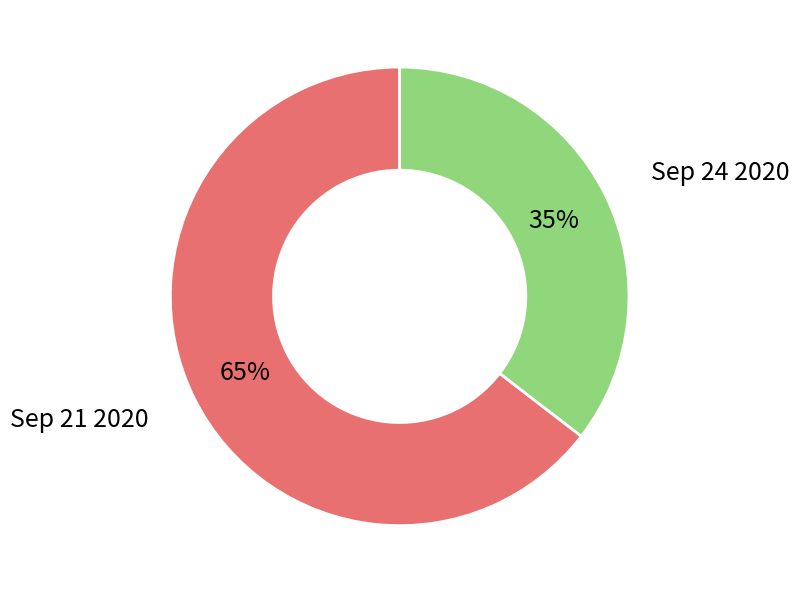

Count the number of slices in the pie.

2